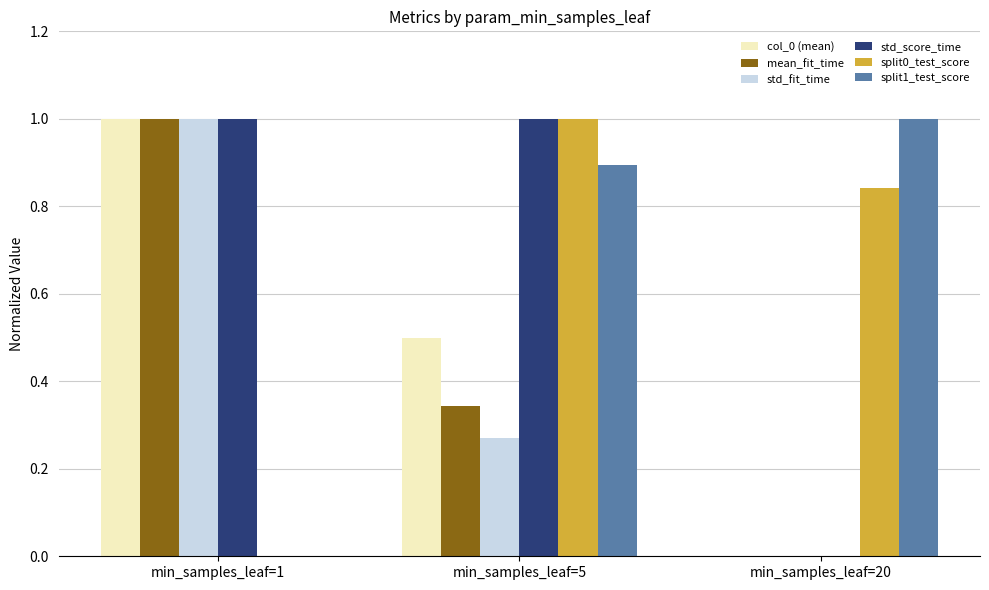

What is the sum of all mean_fit_time values?

1.3